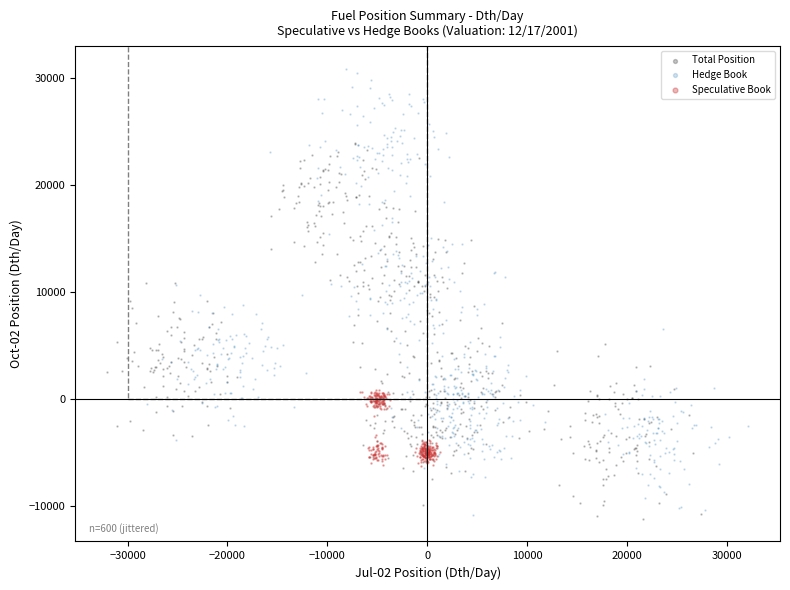

Which series has the widest spread of Y values?

Hedge Book